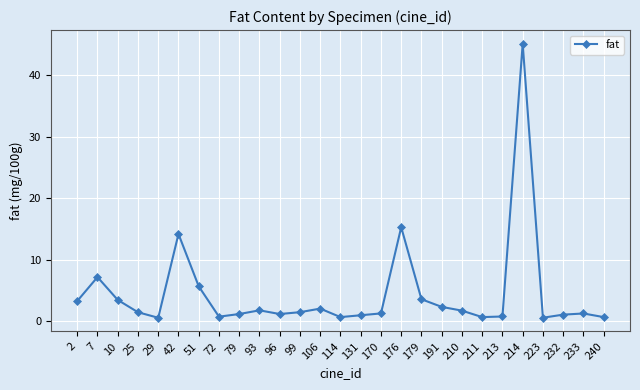

Which label corresponds to the largest value in the chart?

214